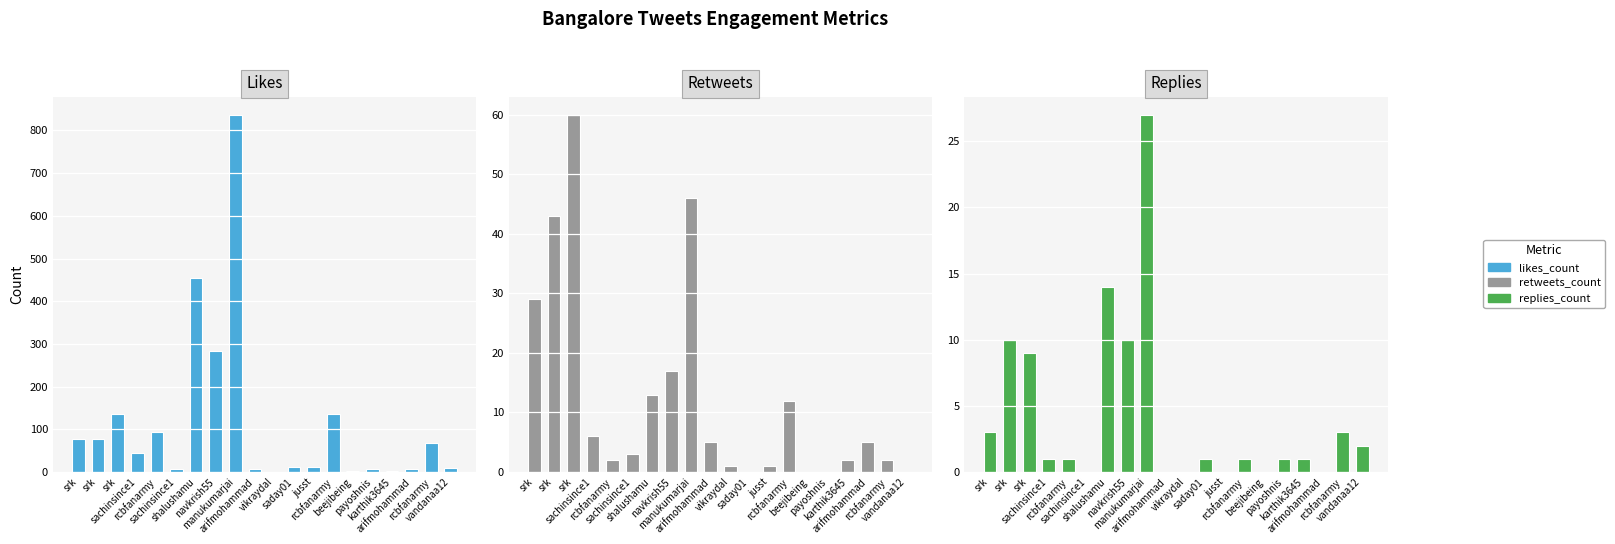

What are all the series names shown in the legend?

Likes, Retweets, Replies